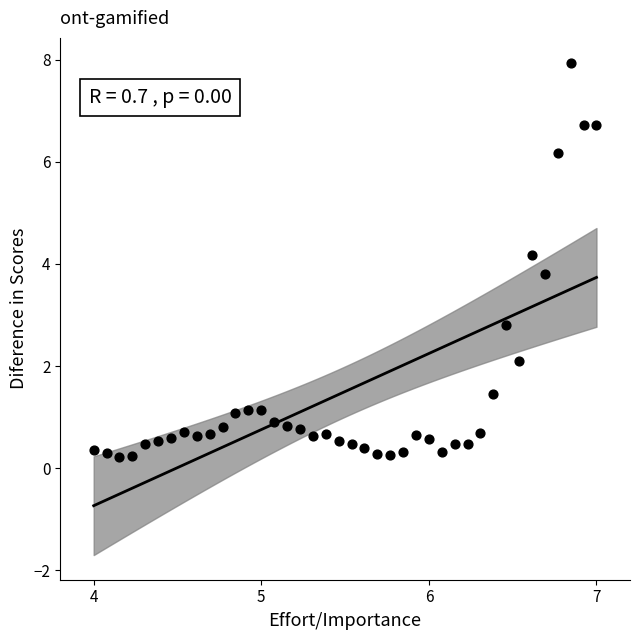

What is the range of X values (max minus min)?

3.0